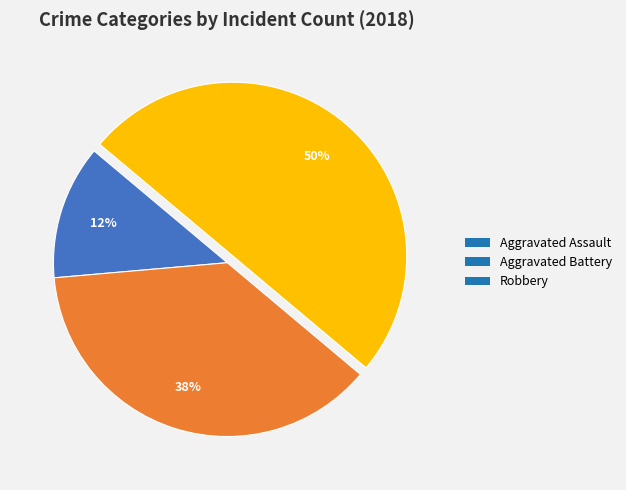

Rank the categories by value from highest to lowest.

Robbery, Aggravated Battery, Aggravated Assault